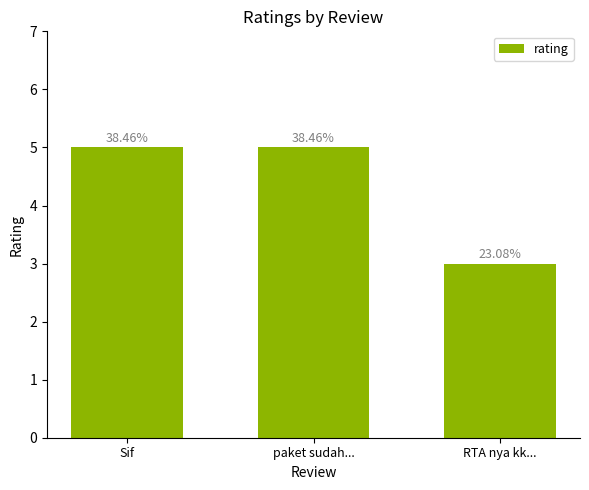

The value at Sif is 5. True or false?

True